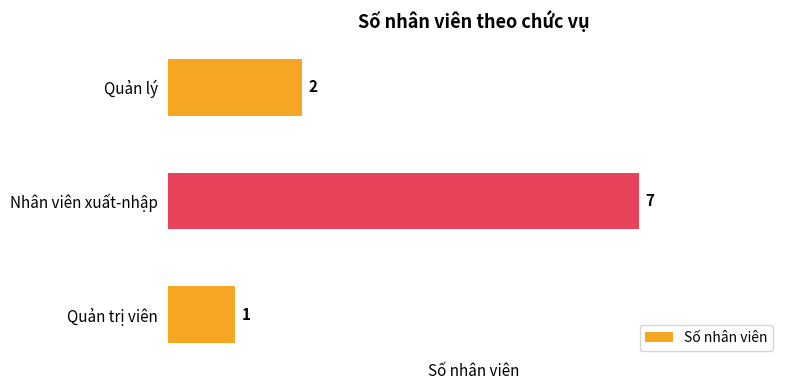

Which has a higher value, Nhân viên xuất-nhập or Quản lý?

Nhân viên xuất-nhập